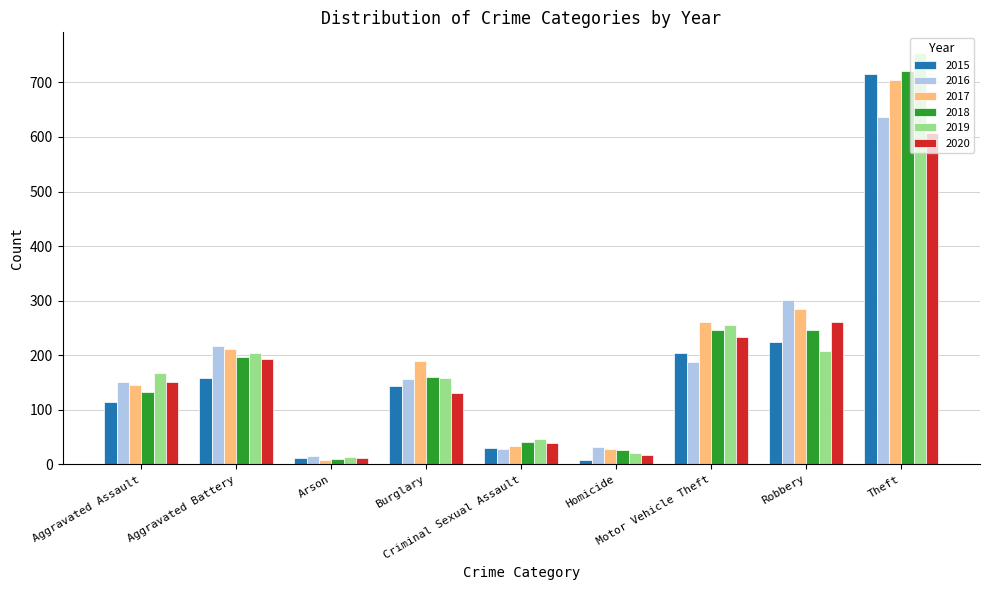

How many bars are there in total?

54